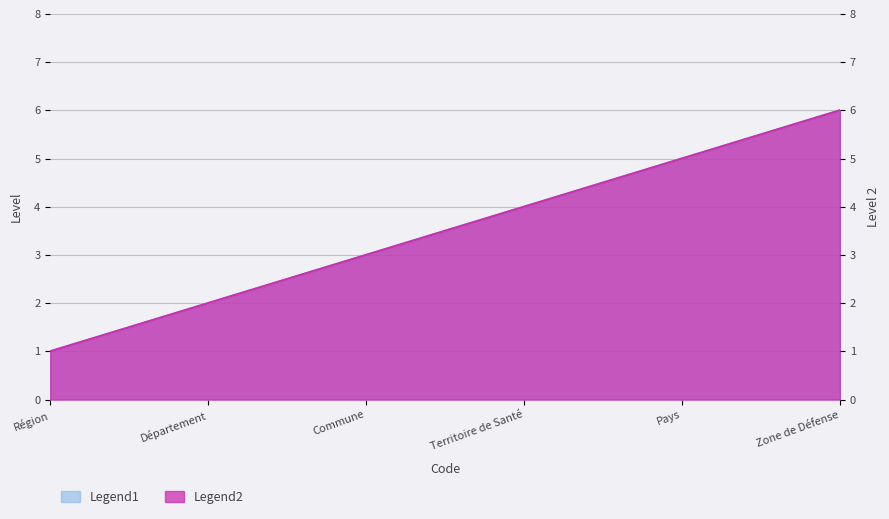

The Legend1 series shows 4 at Territoire de Santé. True or false?

True